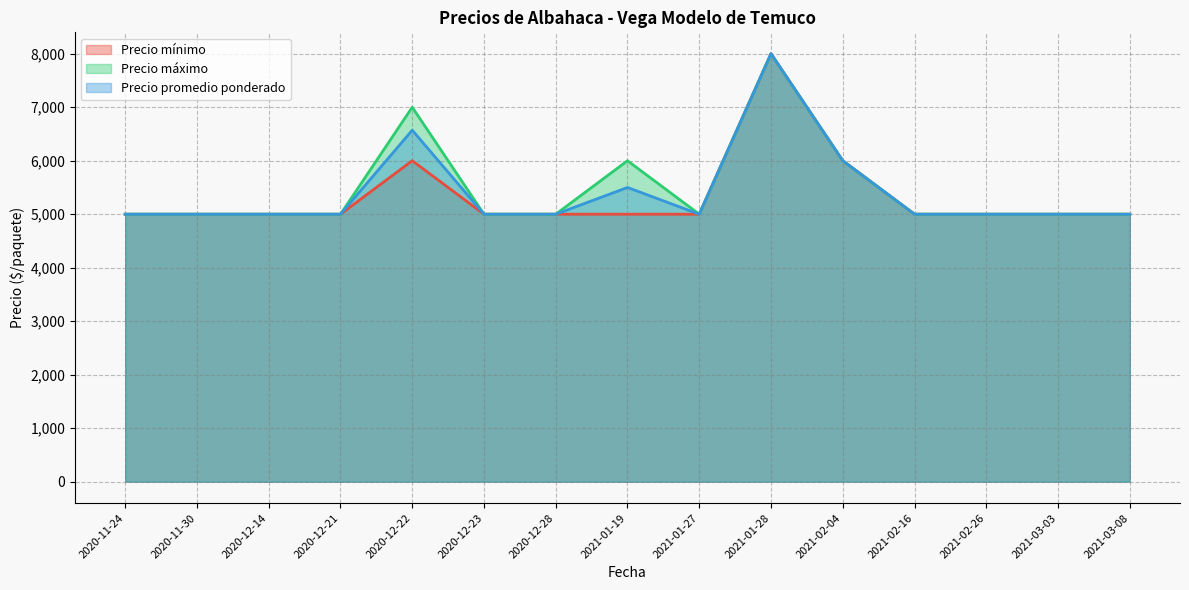

True or false: Precio promedio ponderado and Precio máximo cross at least once.

False